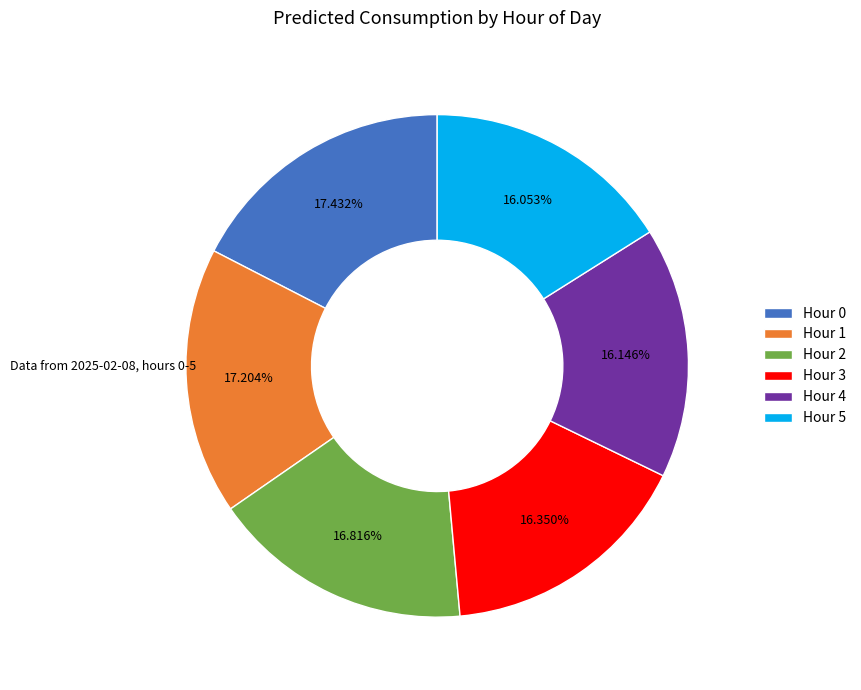

Do Hour 3 and Hour 1 together represent more than half of the pie?

No